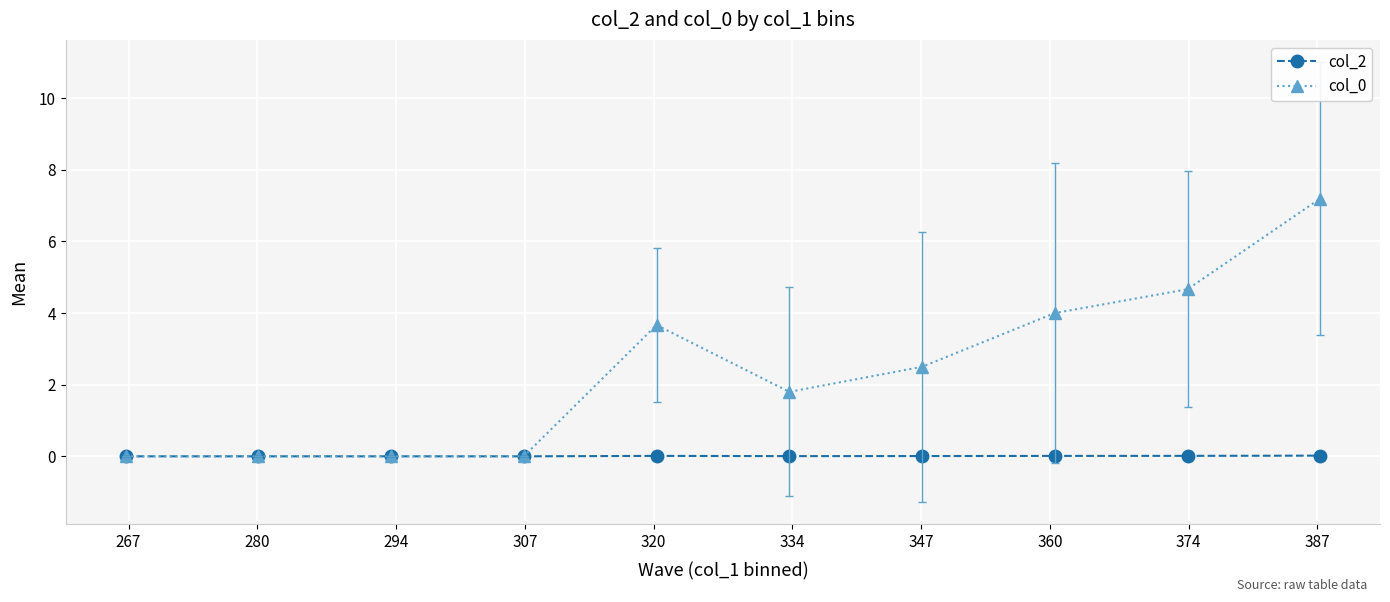

What is the greatest value displayed?

7.2